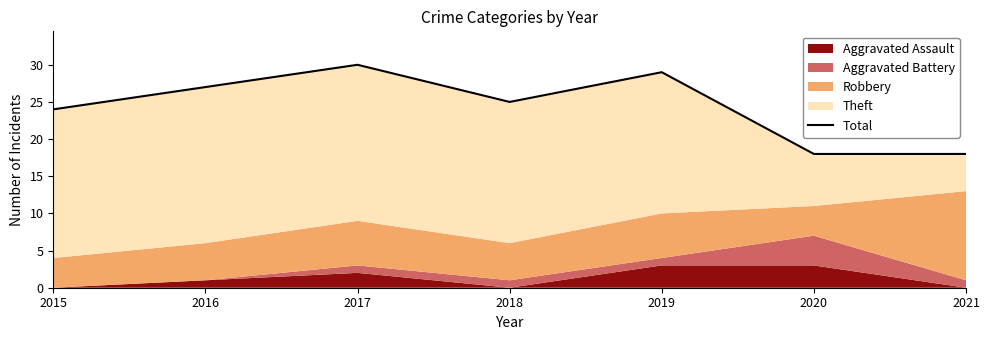

What is the difference between the values at 2020 and 2017?

12